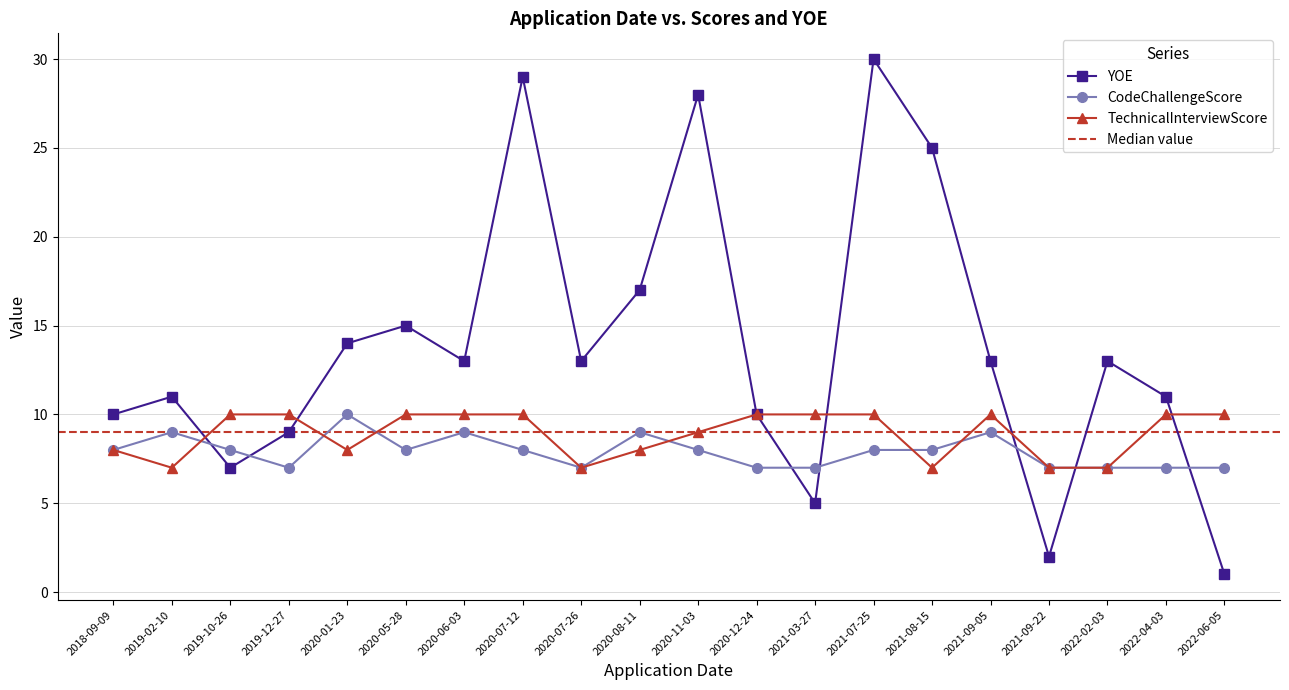

How many data points in YOE are above 13?

7